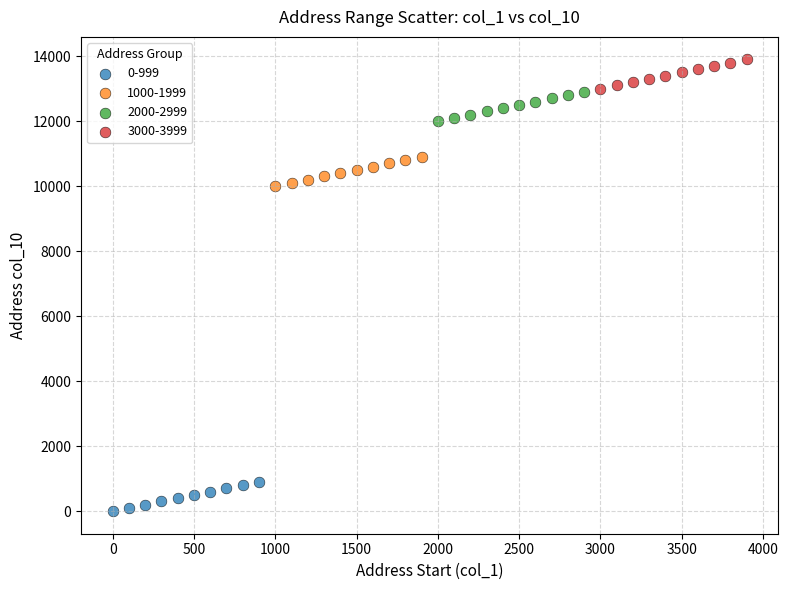

Which series contains the highest Y value?

3000-3999